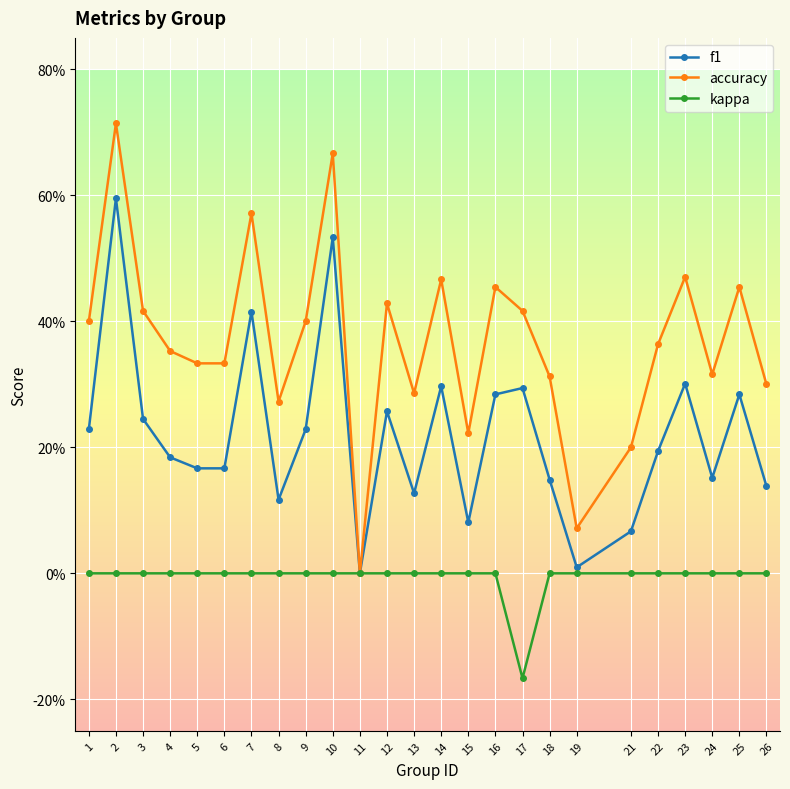

Between 12 and 14, which series saw the biggest shift?

f1